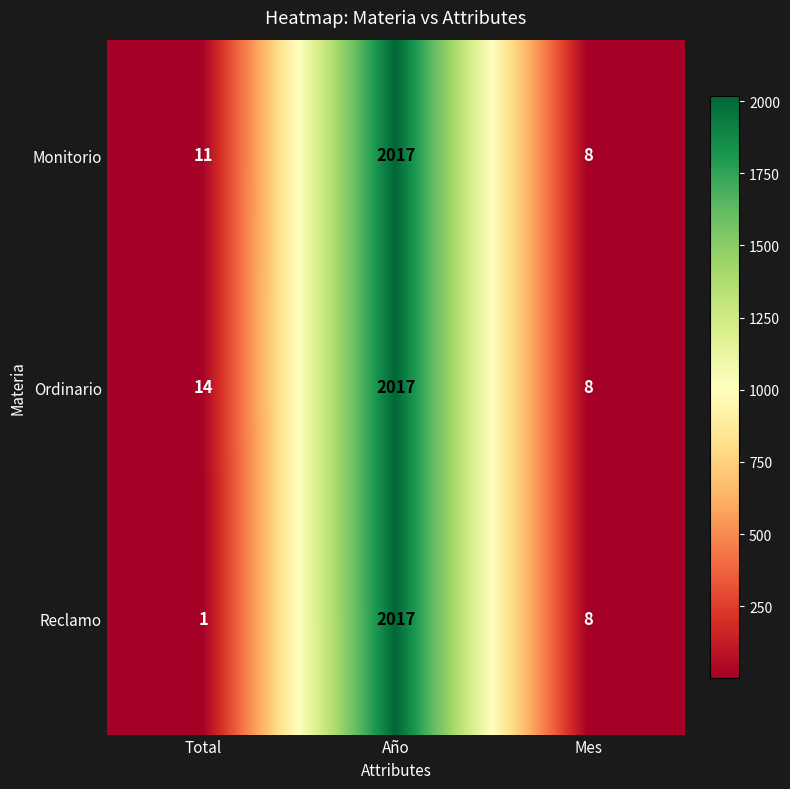

Reading right to left, what are all the values shown in this chart?

Monitorio: Mes=8	Año=2017	Total=11
Ordinario: Mes=8	Año=2017	Total=14
Reclamo: Mes=8	Año=2017	Total=1